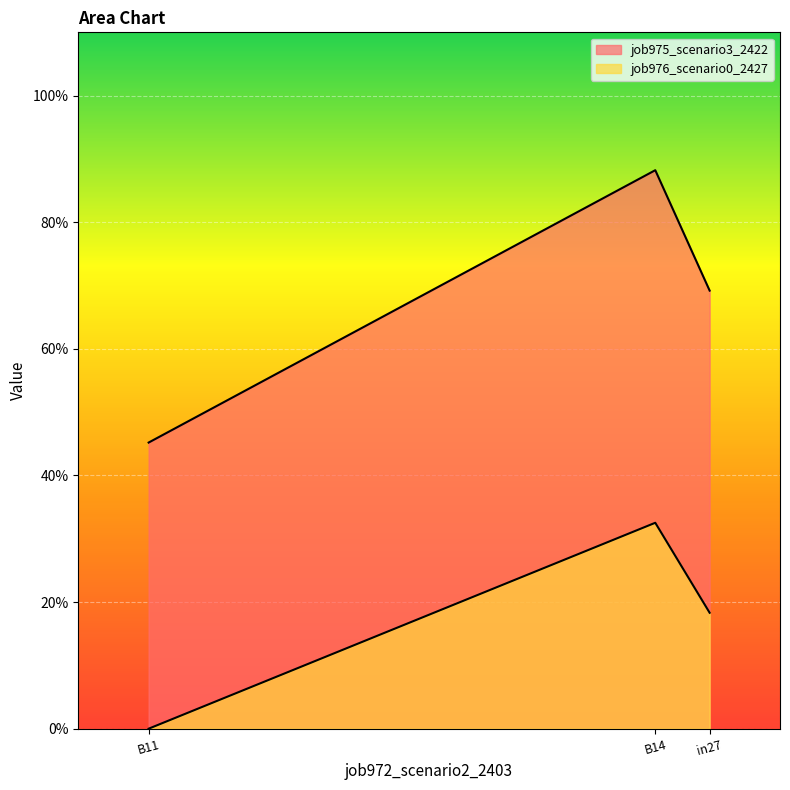

How many lines are shown in the chart?

2